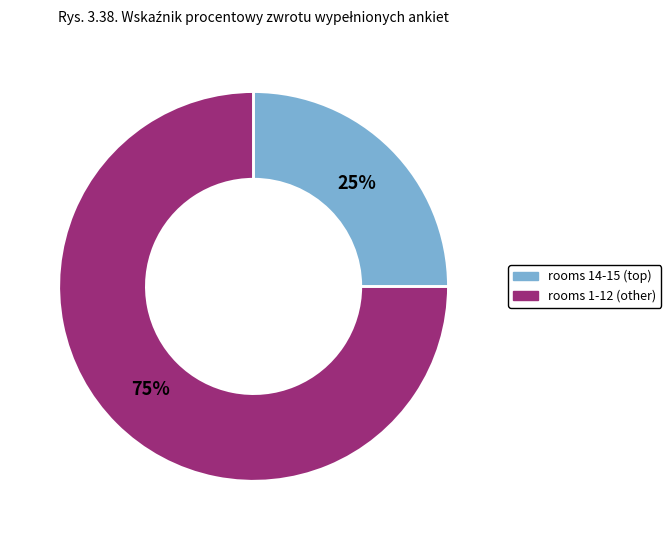

Count the number of slices in the pie.

2